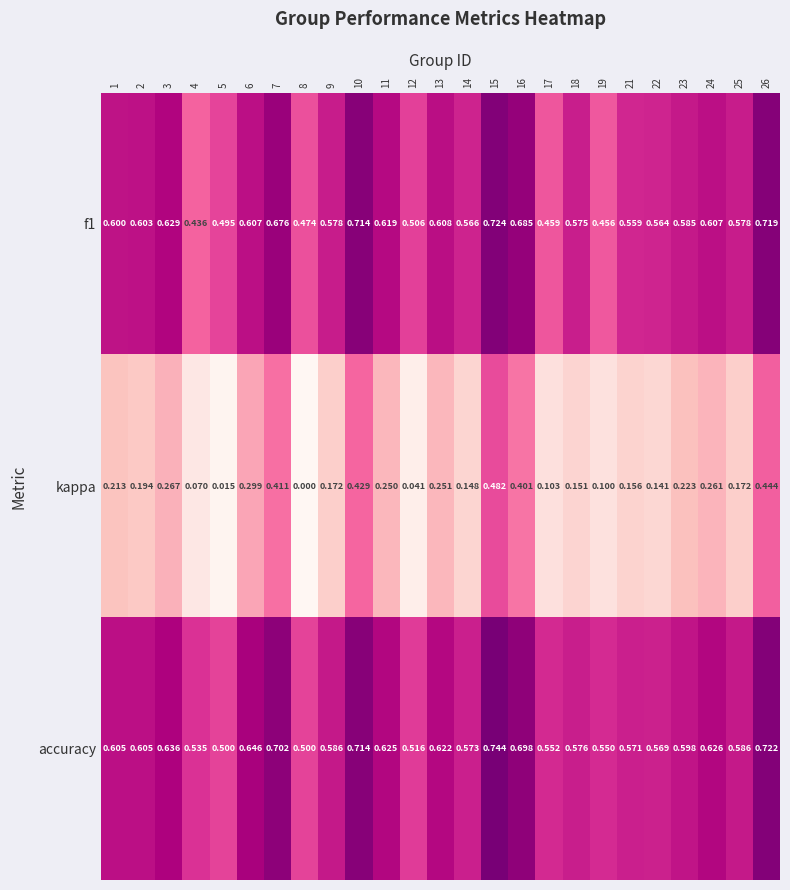

Is the value of accuracy at 4 greater than the value of f1 at 12?

Yes